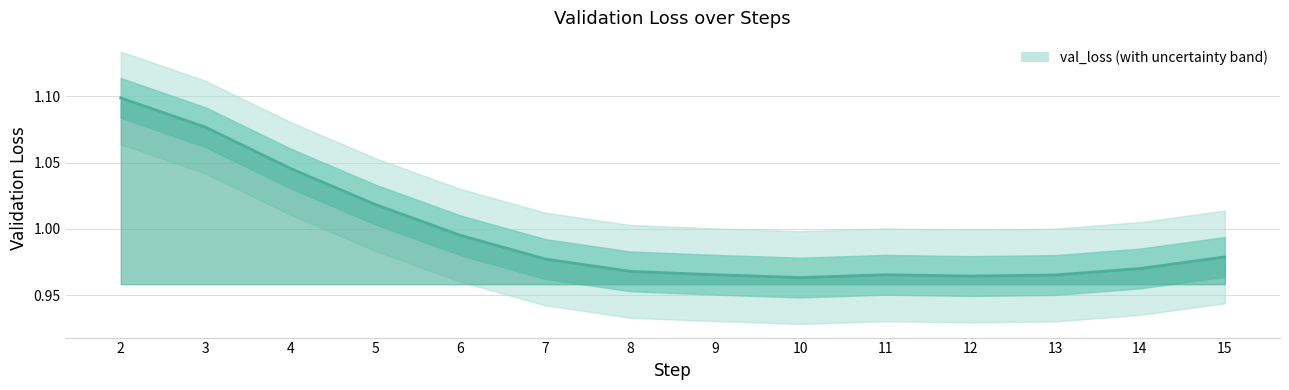

Reading left to right, transcribe all the data shown in this chart.

1.1	1.1	1.0	1.0	1.0	1.0	1.0	1.0	1.0	1.0	1.0	1.0	1.0	1.0